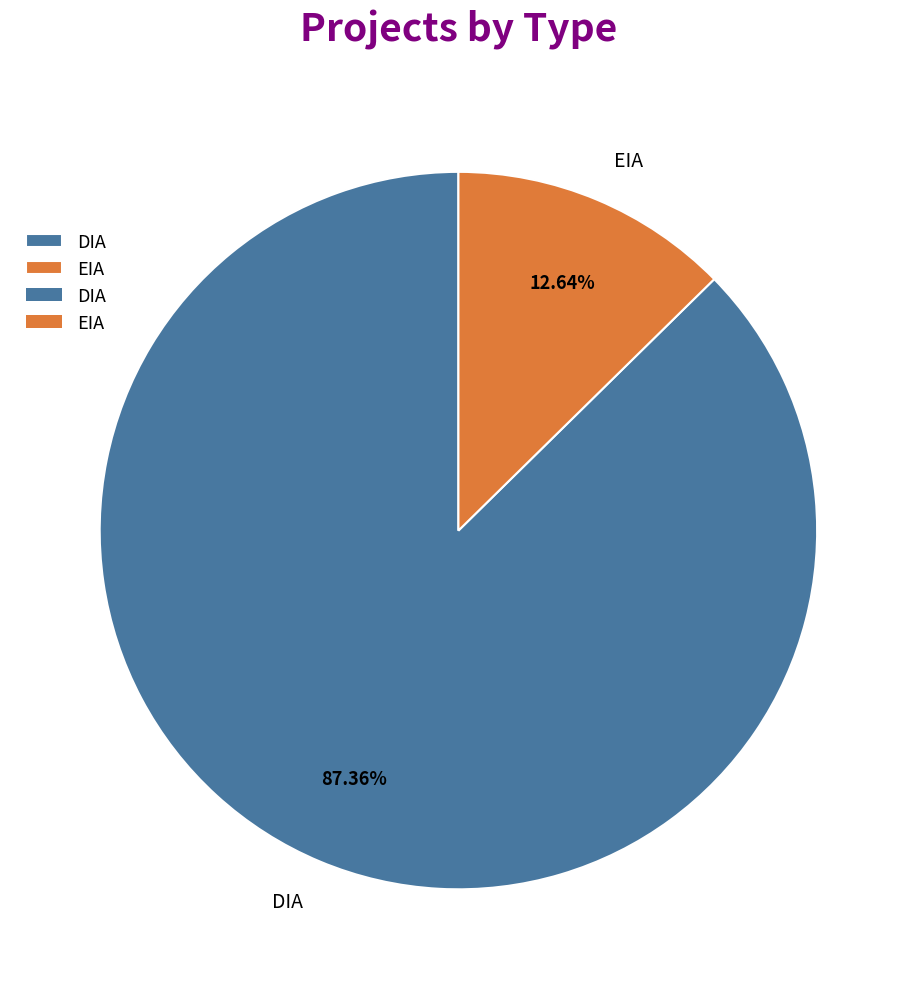

Count the number of slices in the pie.

2